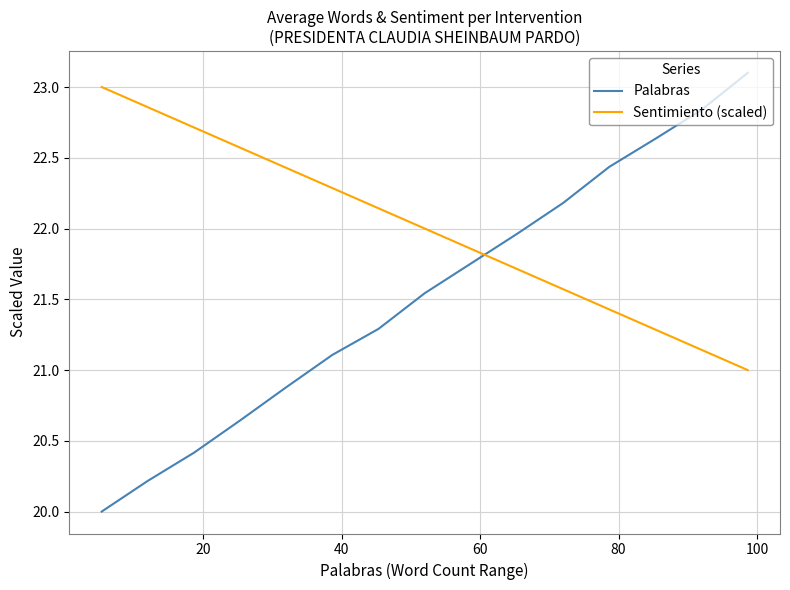

True or false: Palabras has more than 1 points higher than both neighbors.

False